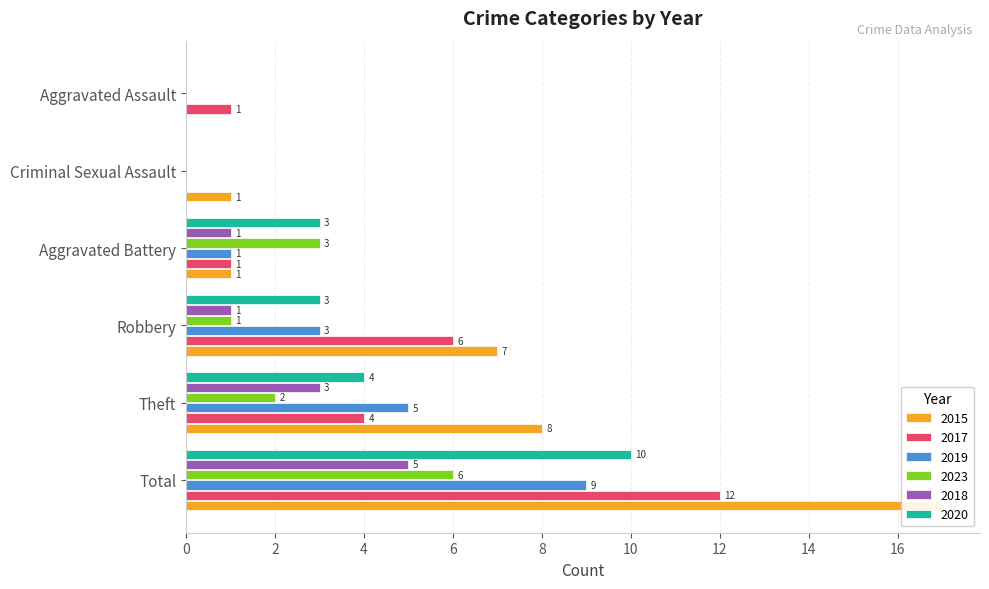

How many distinct data groups are displayed?

6